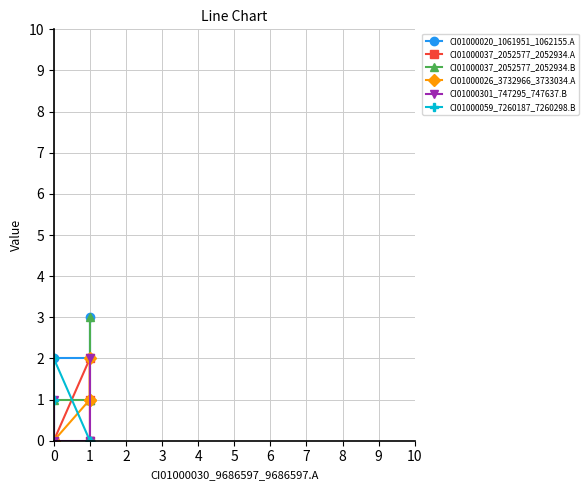

True or false: CI01000037_2052577_2052934.A and CI01000020_1061951_1062155.A intersect in this chart.

False